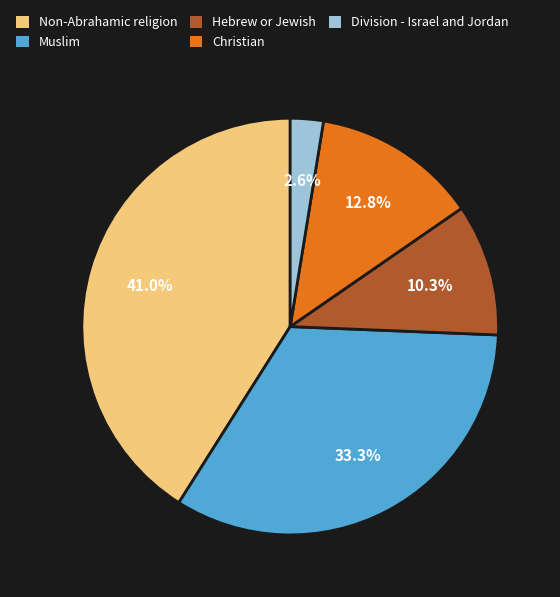

To the nearest percent, what is the difference between the Christian and Non-Abrahamic religion slice percentages?

28%